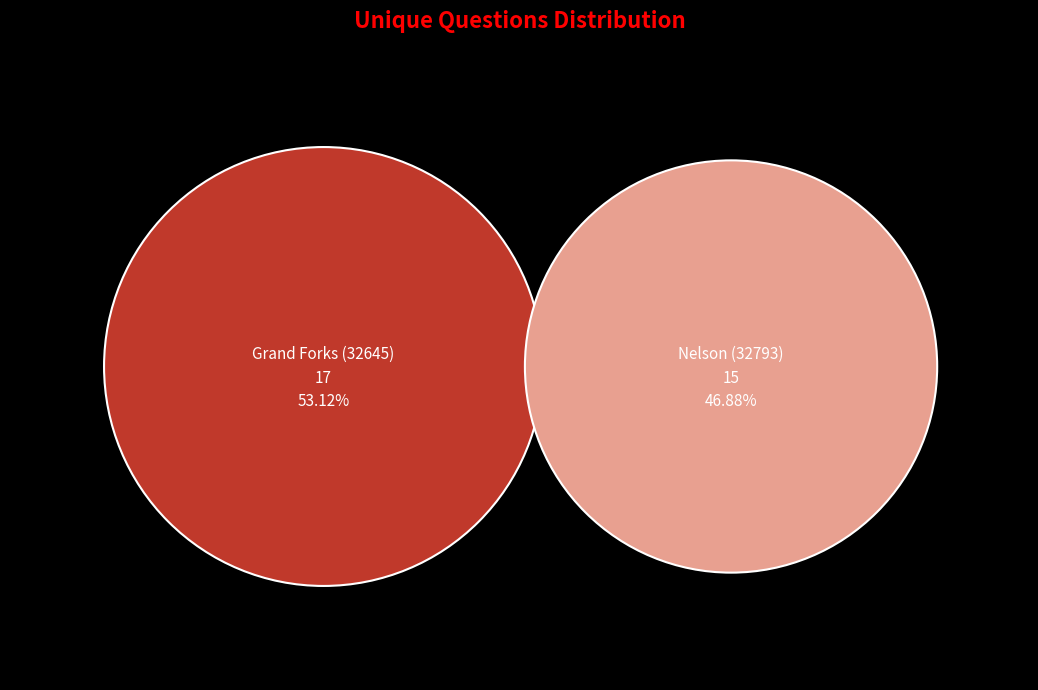

Approximately how many times larger is the value at Grand Forks (32645) compared to Nelson (32793)?

1.1